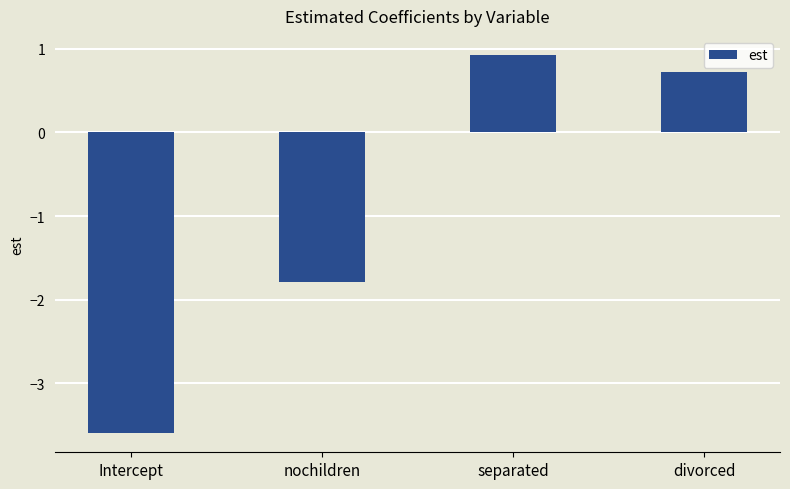

What position from the right is separated?

2